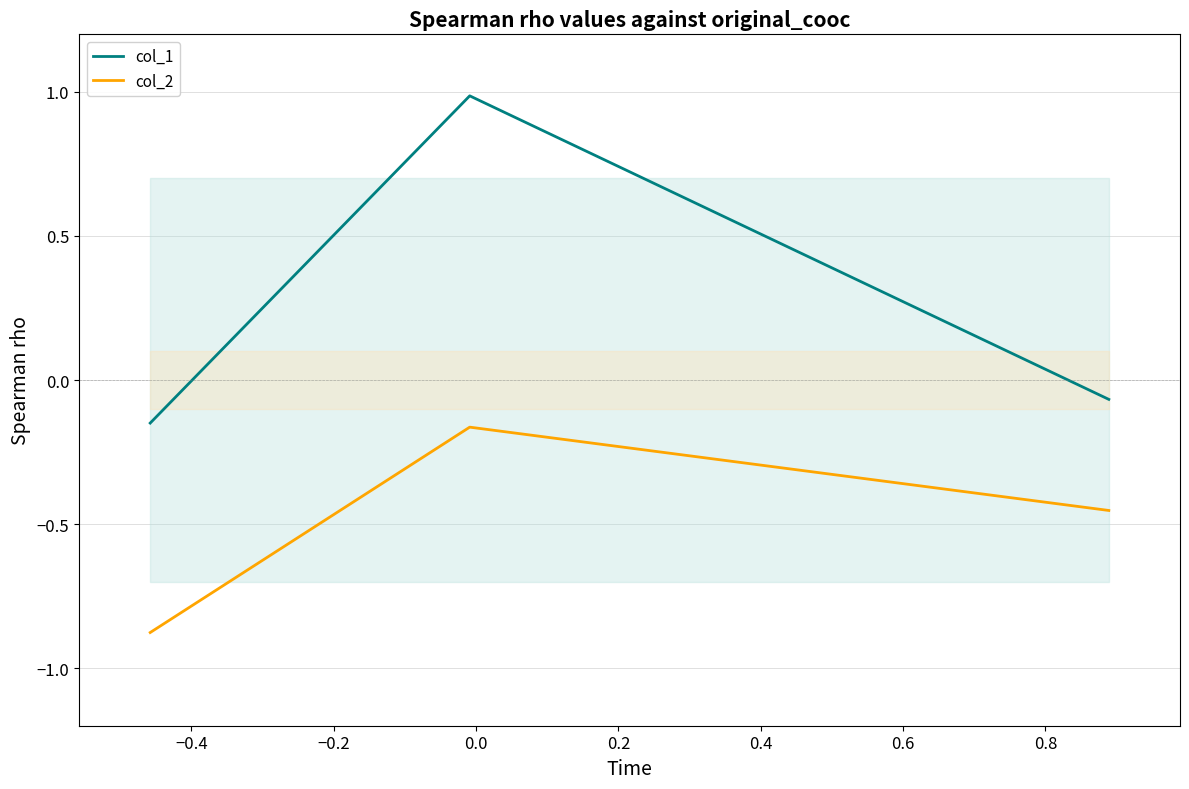

Does the chart display data point markers on the line(s)?

No